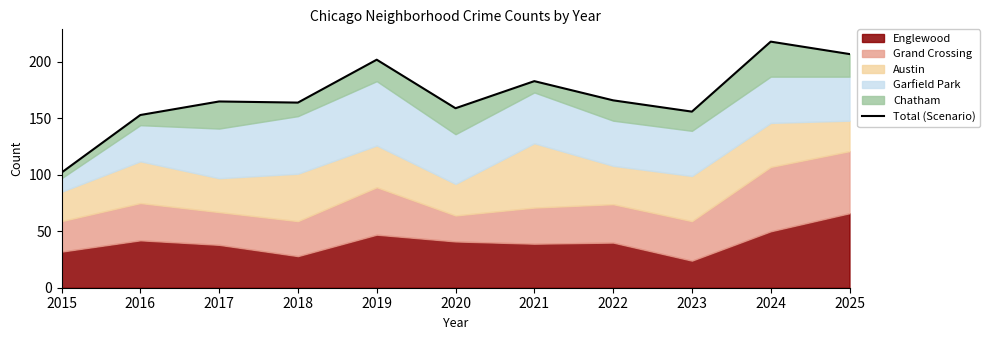

How many interior local peaks (higher than both neighbors) does the data have?

4